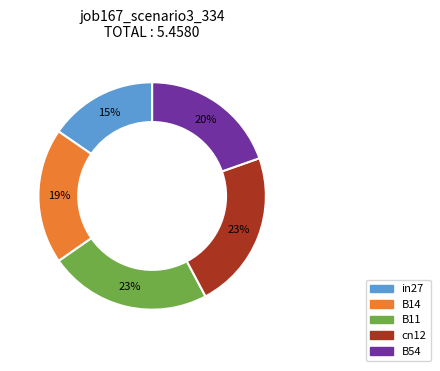

Is there a majority slice in this chart?

No